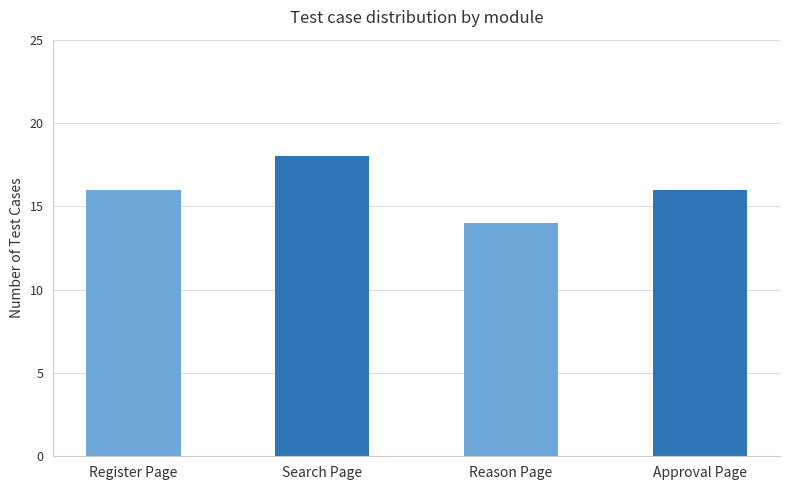

What is the sum of the values at Register Page and Reason Page?

30